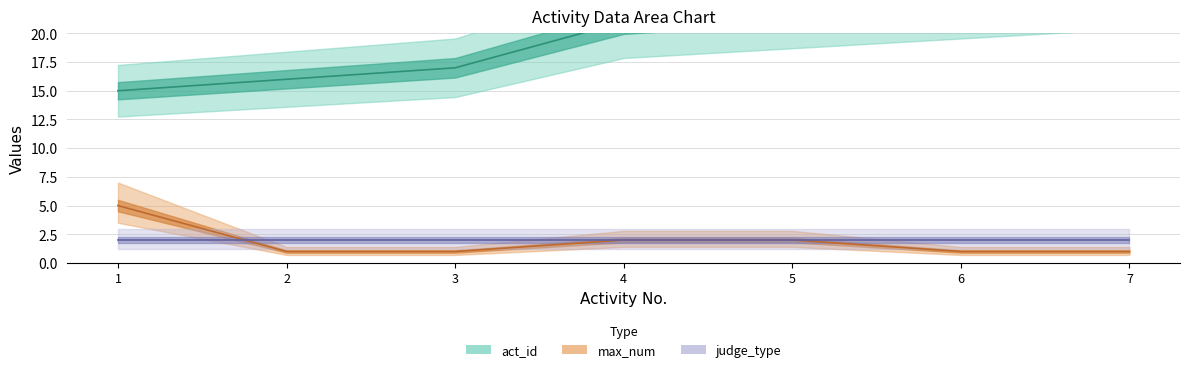

Which series changed the most between 3 and 6?

act_id